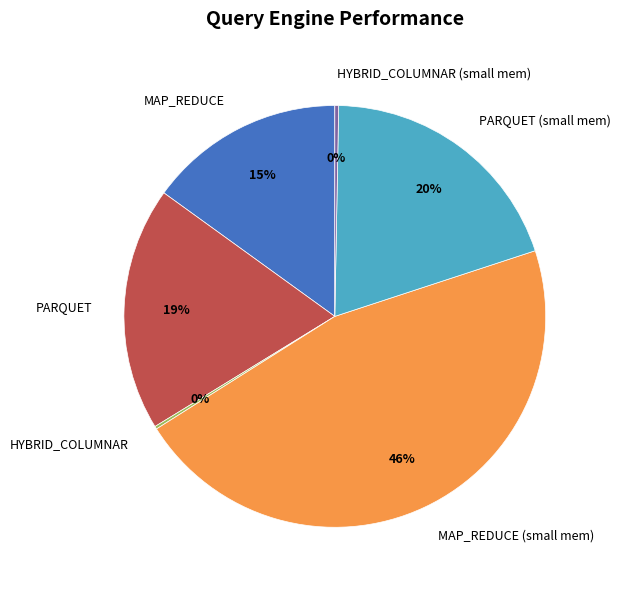

Is the sum of MAP_REDUCE (small mem) and PARQUET greater than half?

Yes